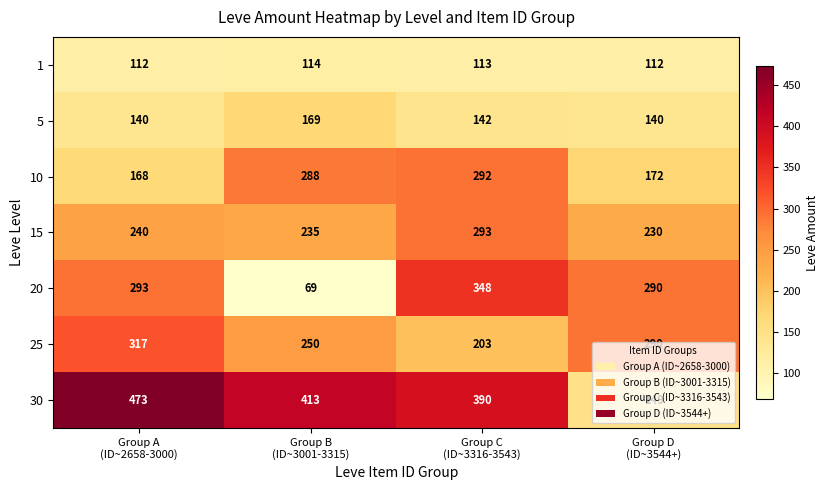

Count the 25 values in the range 250 to 317.

3